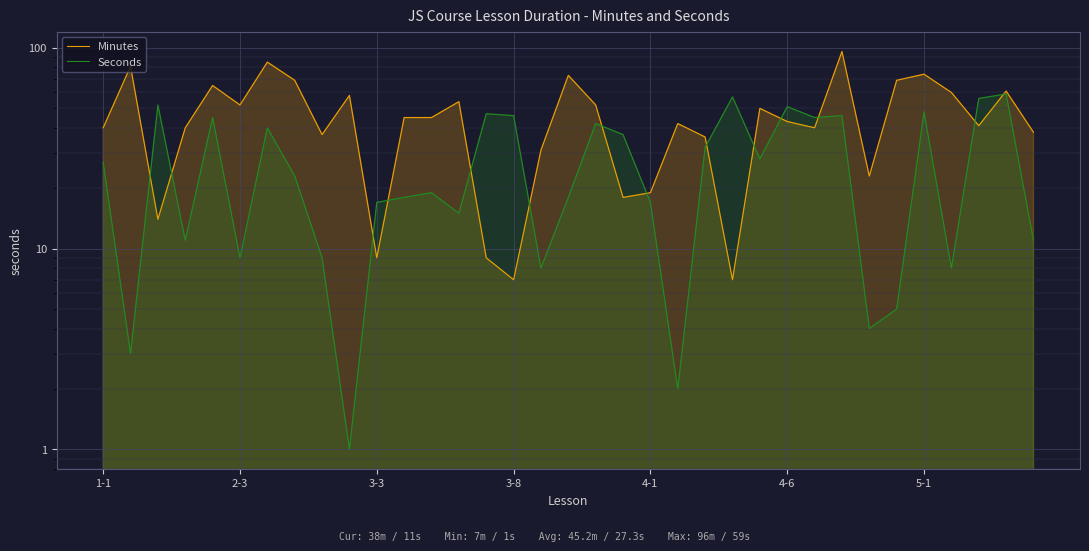

What is the difference between the maximum and minimum values in the Seconds series?

58